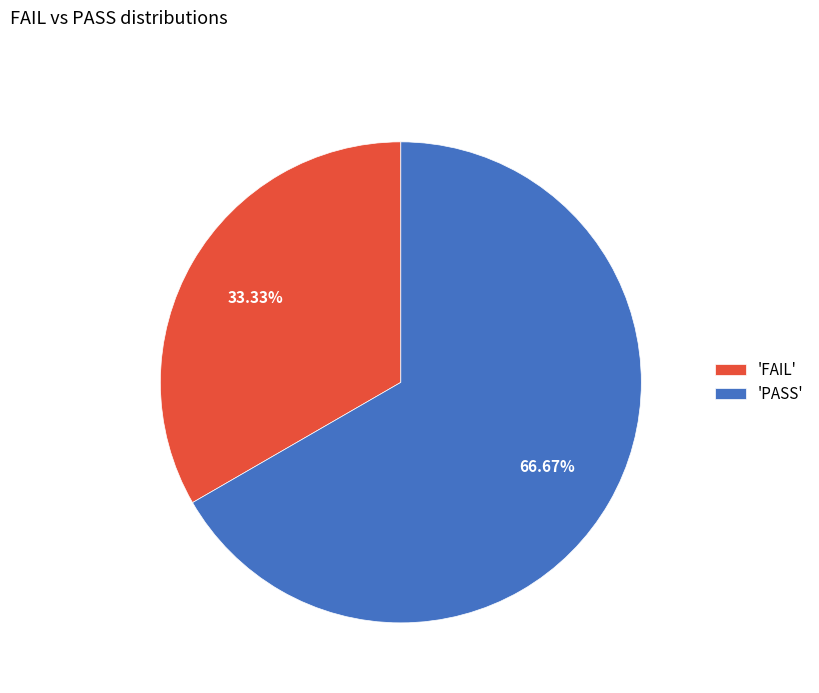

Rank the categories by value from lowest to highest.

'FAIL', 'PASS'